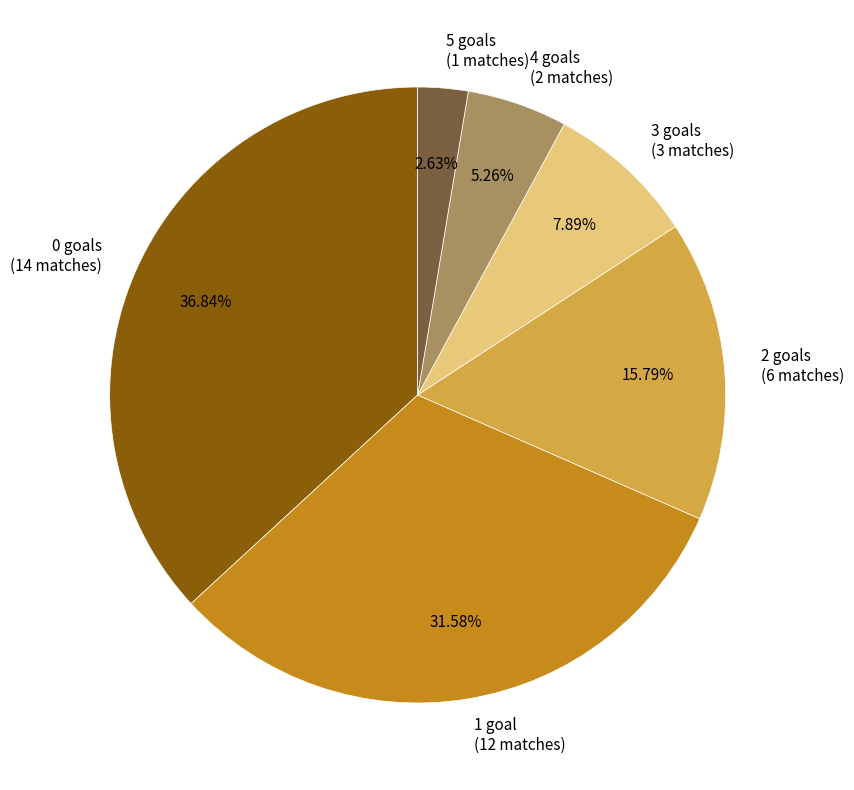

Which has a higher value, 5 goals (1 matches) or 2 goals (6 matches)?

2 goals (6 matches)